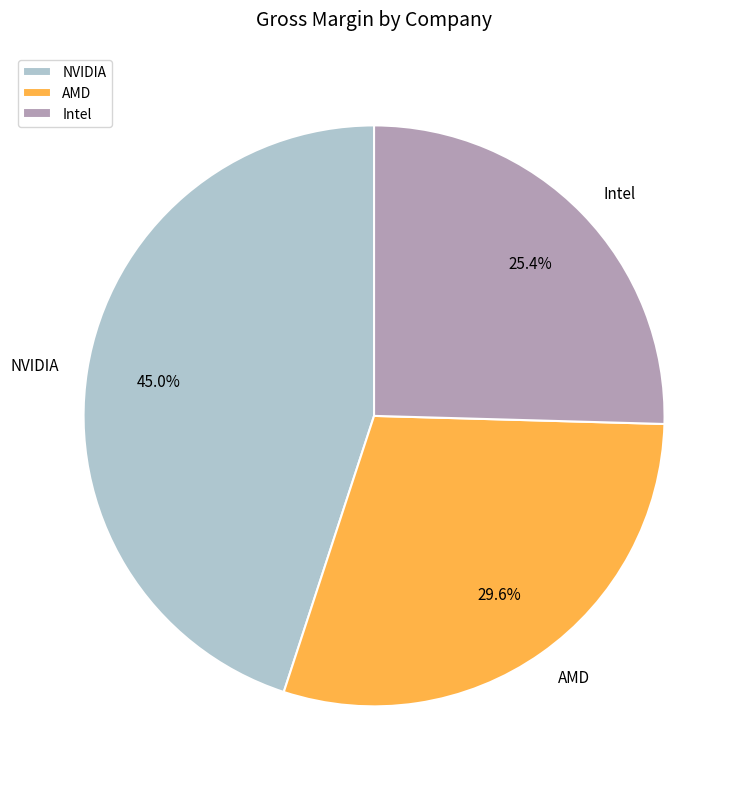

What percentage is the AMD slice, to the nearest percent?

30%